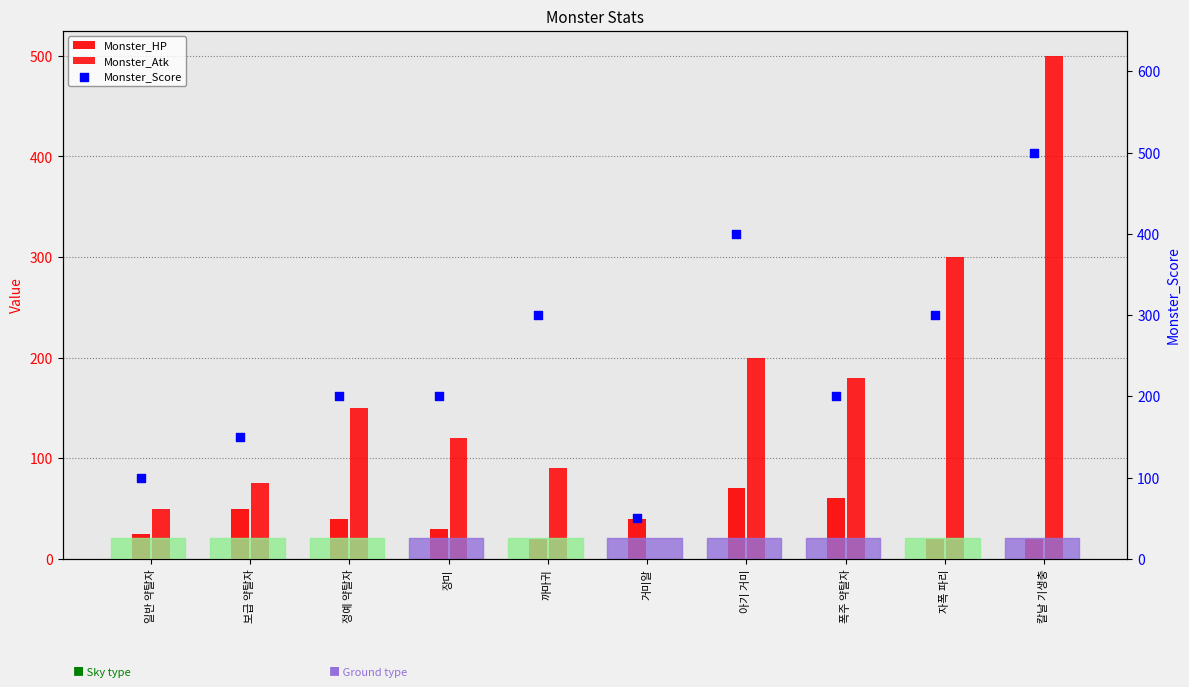

Which series reaches the maximum Y coordinate?

Monster_Atk